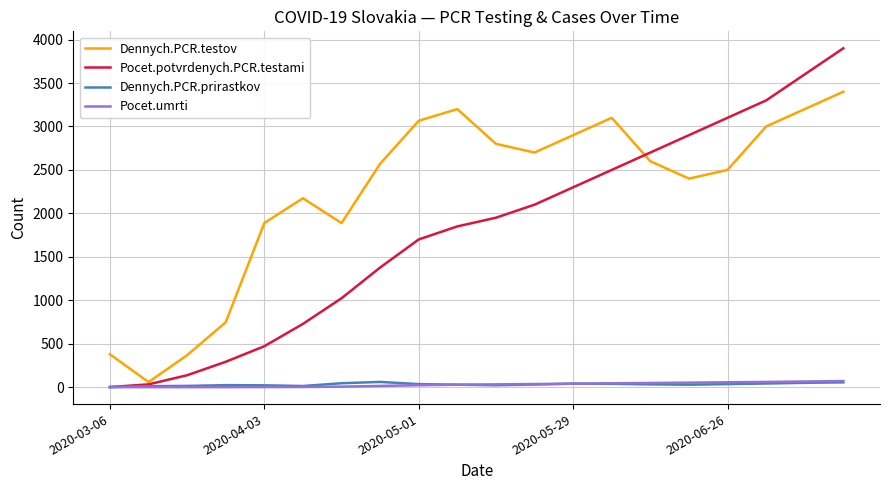

What is the average value of the Pocet.umrti series?

29